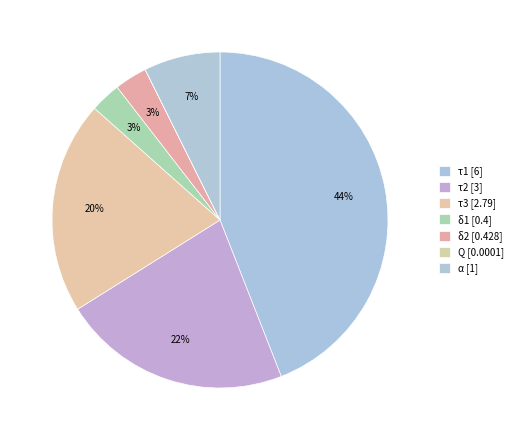

Which has a higher value, τ2 or α?

τ2